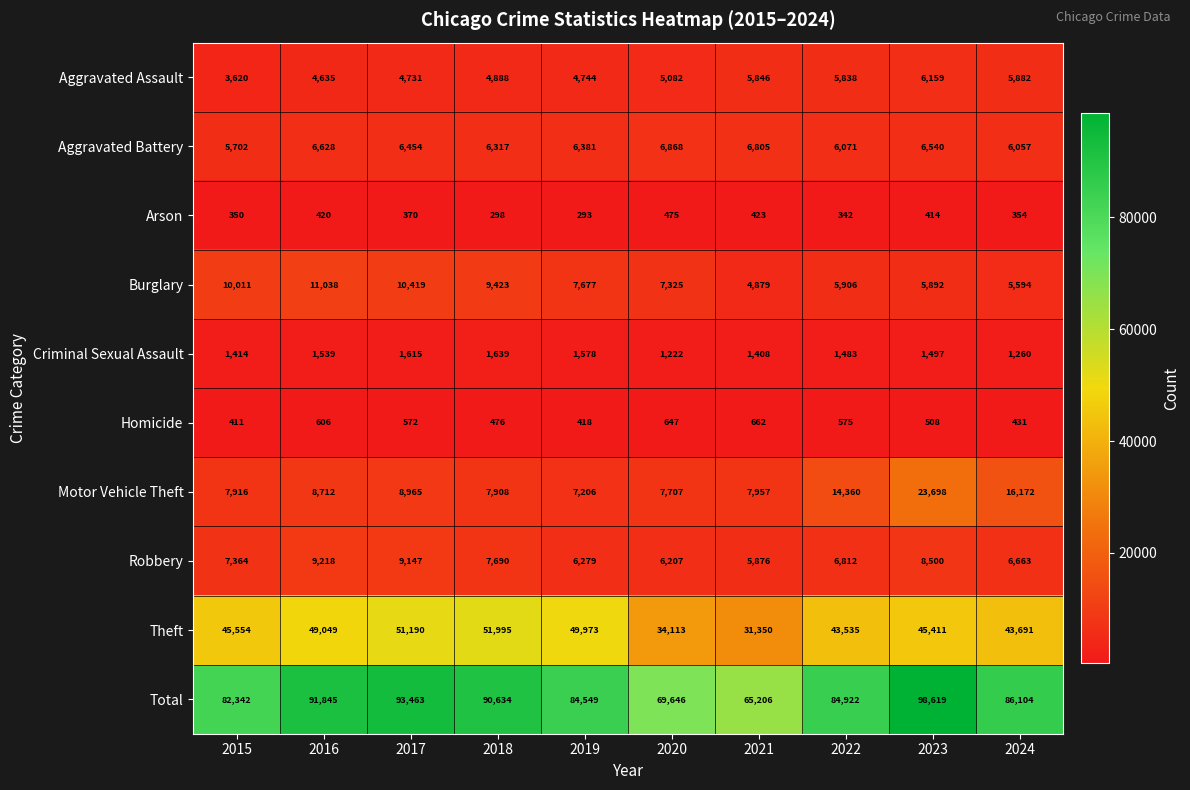

What is the difference between the maximum and minimum values in the Total series?

33413